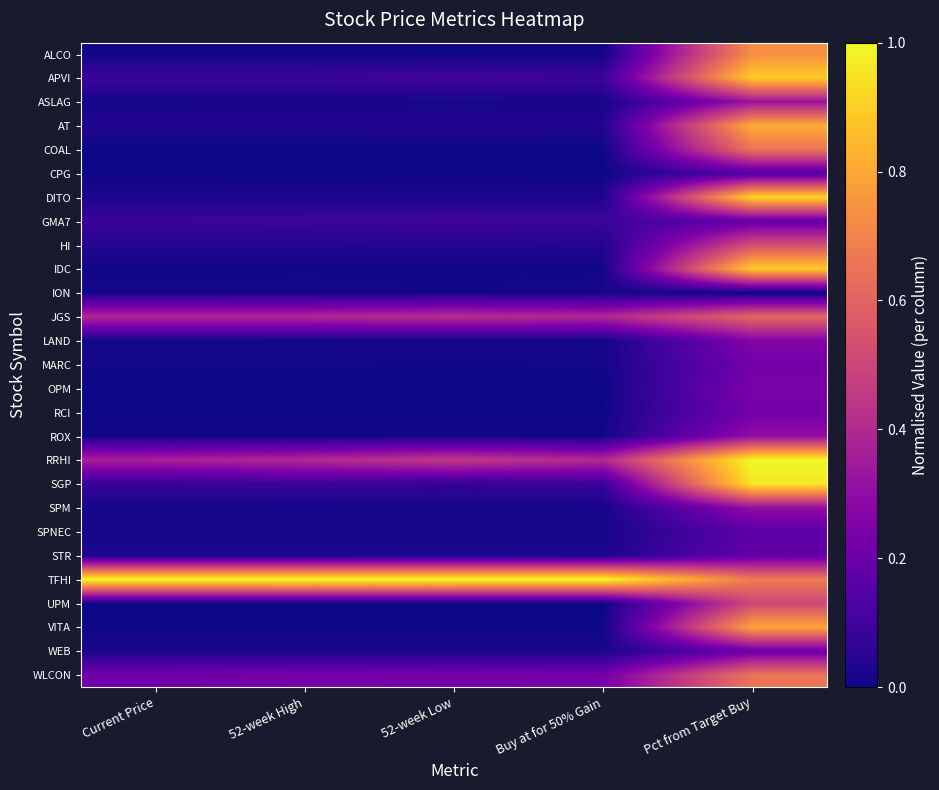

Rank the series at 52-week High from highest to lowest value.

TFHI, RRHI, JGS, WLCON, GMA7, APVI, SGP, HI, AT, DITO, STR, WEB, SPM, ASLAG, SPNEC, ION, MARC, LAND, IDC, ROX, VITA, RCI, ALCO, CPG, COAL, OPM, UPM